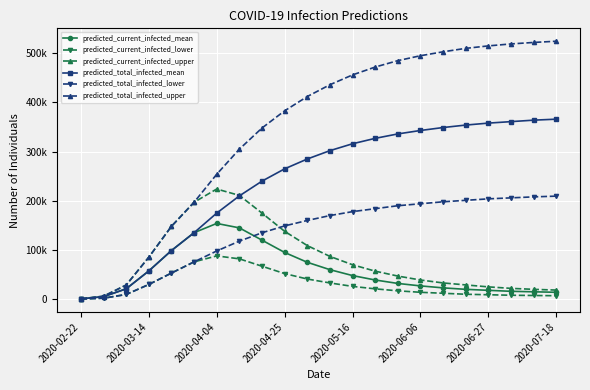

Which series has the largest range (max minus min)?

predicted_total_infected_upper